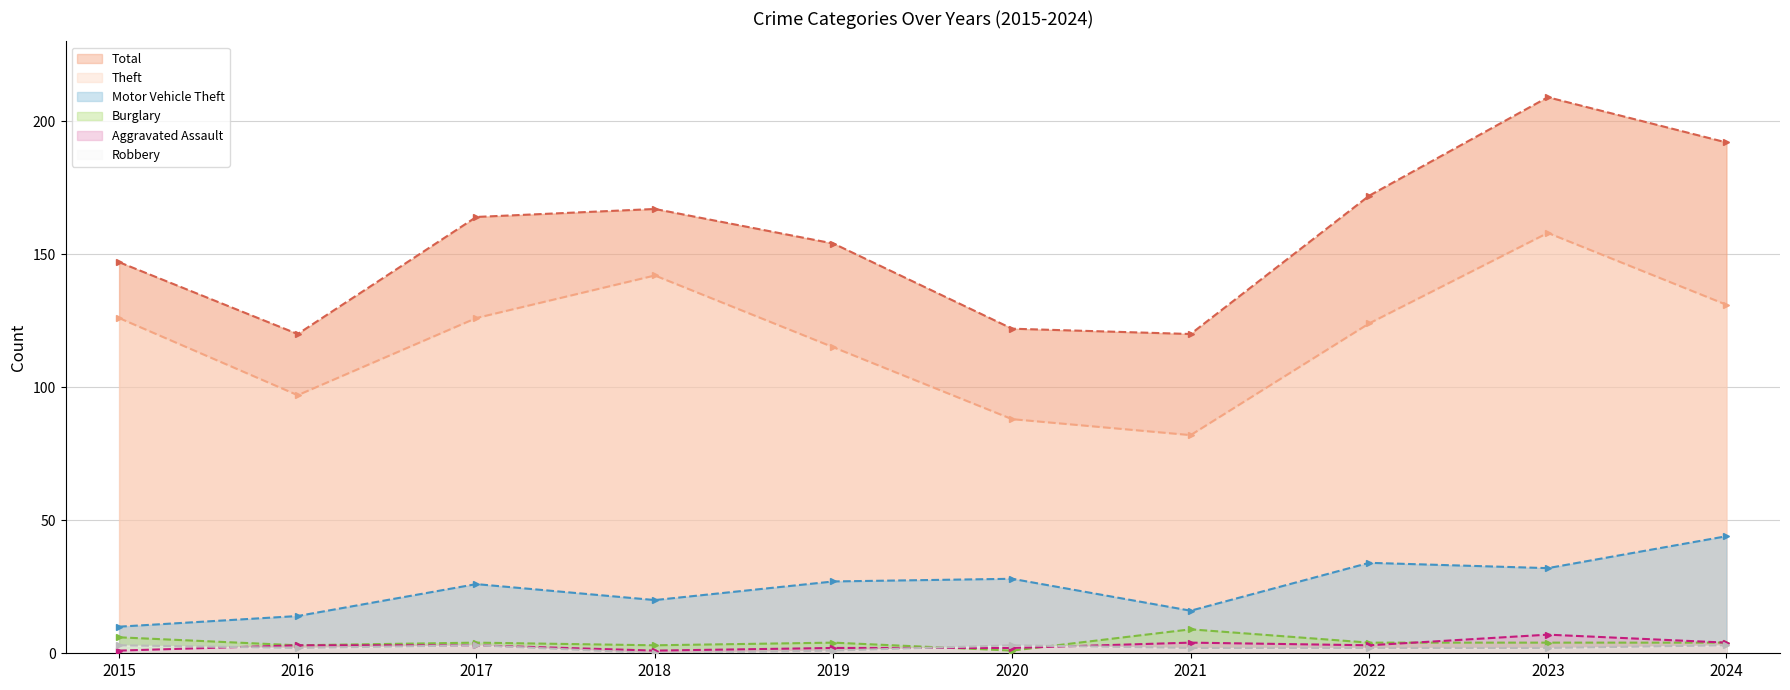

Which series has the largest total across all categories?

Total